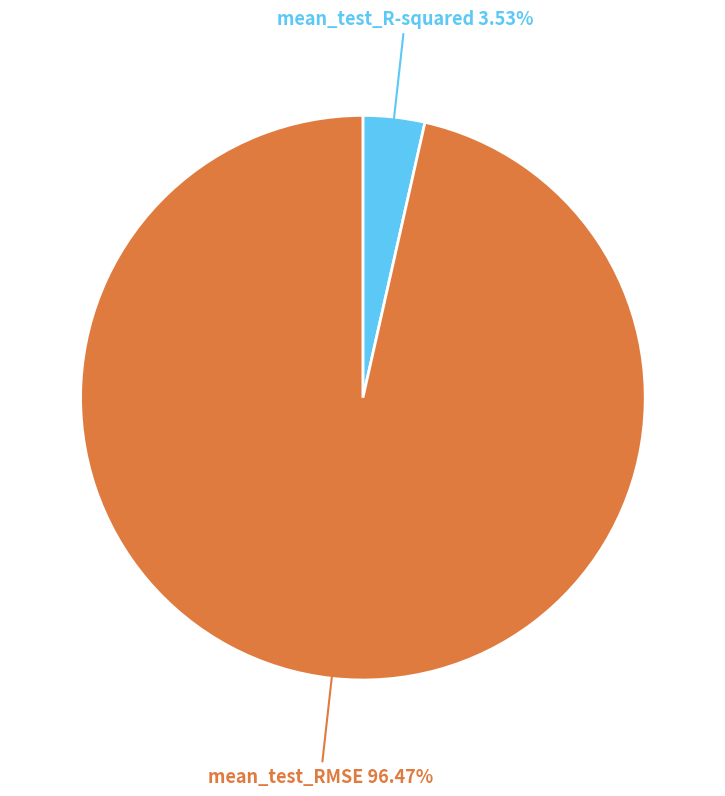

What portion of the pie excludes mean_test_R-squared?

96.5%